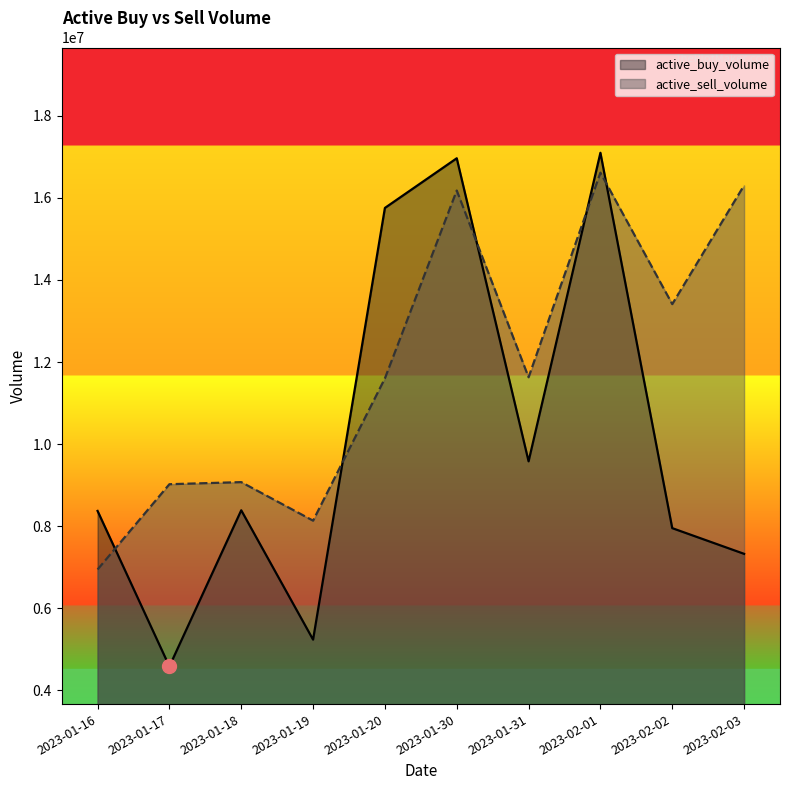

True or false: active_buy_volume has a value of 1734480 at 2023-01-19.

False